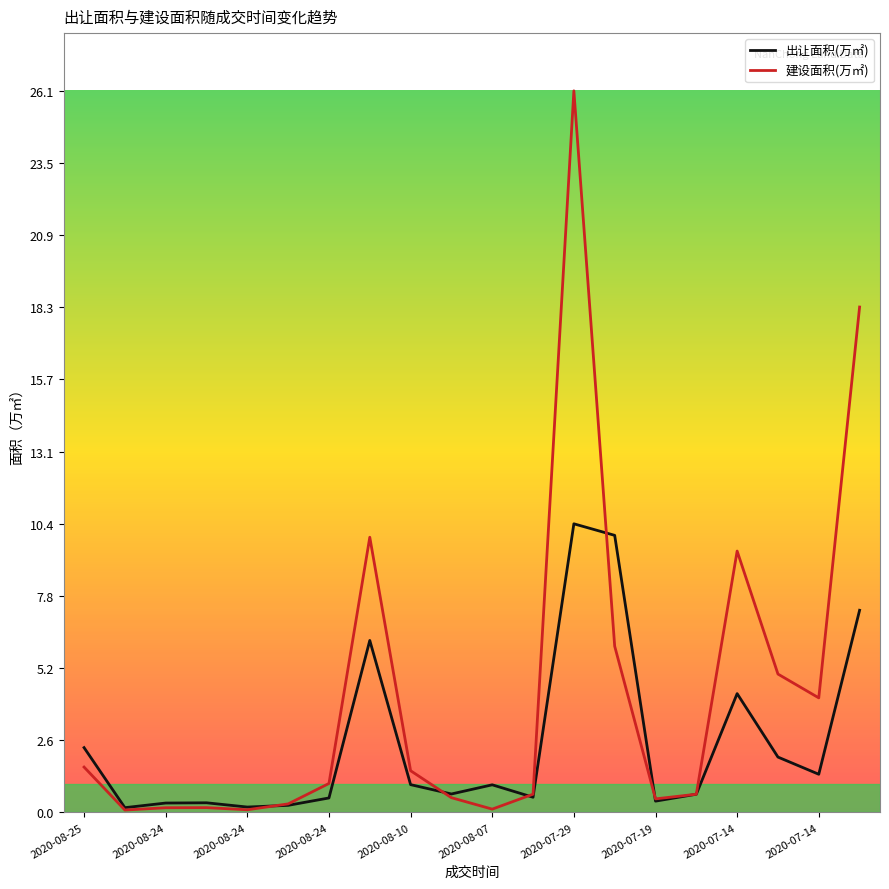

List the series in order of their overall mean, lowest first.

出让面积(万㎡), 建设面积(万㎡)